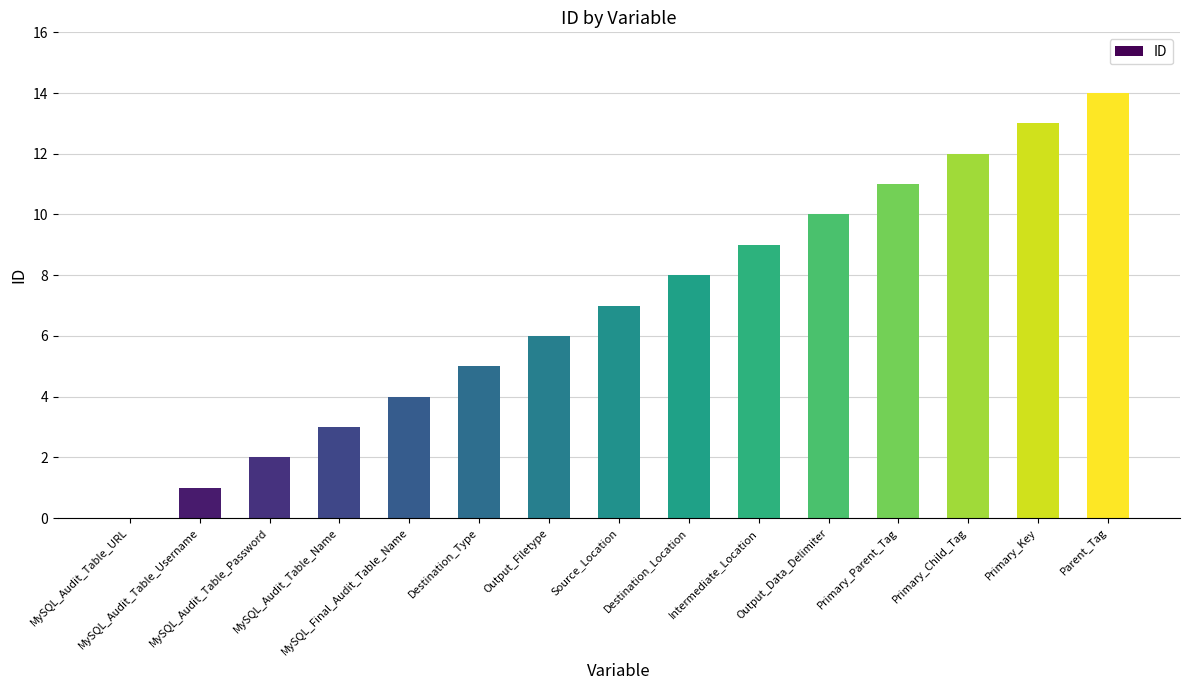

Which label corresponds to the largest value in the chart?

Parent_Tag